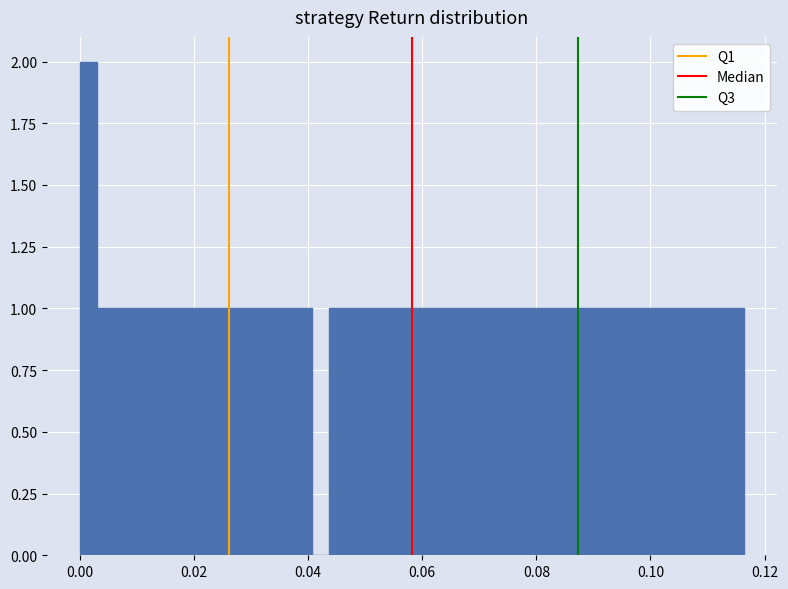

Read against the x-axis, roughly where is the centre of the tallest bar?

0.002